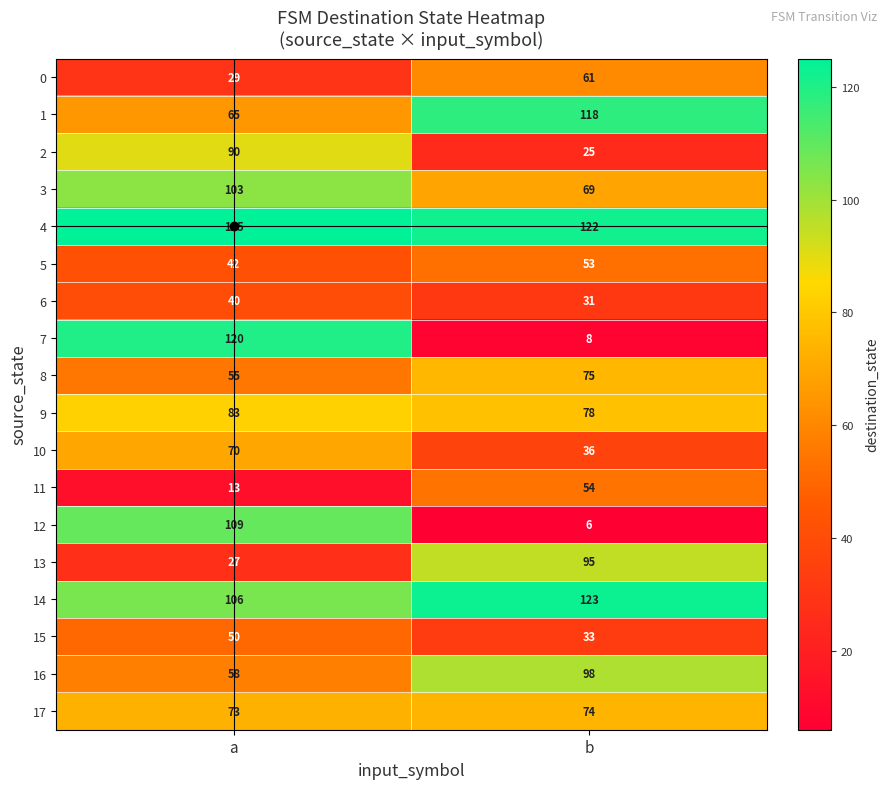

What is the spread (max minus min) of values at b?

117